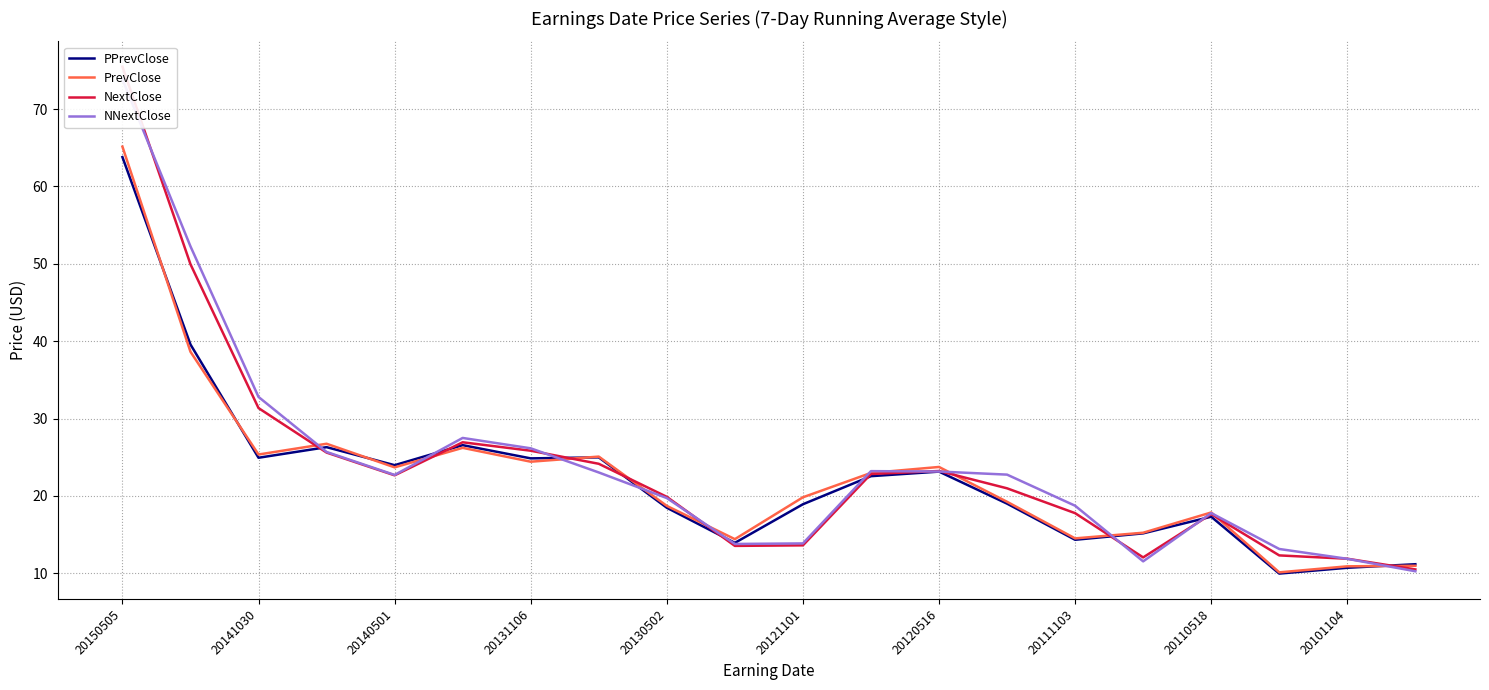

Reading left to right, transcribe all the data shown in this chart.

PPrevClose: 63.8	39.6	24.9	26.3	24.0	26.6	24.9	25.0	18.5	13.9	18.9	22.5	23.1	19.0	14.3	15.2	17.3	10.0	10.7	11.2
PrevClose: 65.1	38.6	25.4	26.7	23.7	26.2	24.4	25.1	18.7	14.4	19.8	23.0	23.7	19.2	14.5	15.2	17.9	10.1	10.9	11.0
NextClose: 75.5	49.9	31.4	25.6	22.7	26.9	25.8	24.1	19.9	13.5	13.6	22.8	23.2	21.0	17.8	12.1	17.6	12.3	11.9	10.5
NNextClose: 73.8	52.2	32.8	25.7	22.7	27.5	26.1	23.0	19.7	13.8	13.9	23.2	23.1	22.8	18.7	11.5	17.8	13.1	11.9	10.3